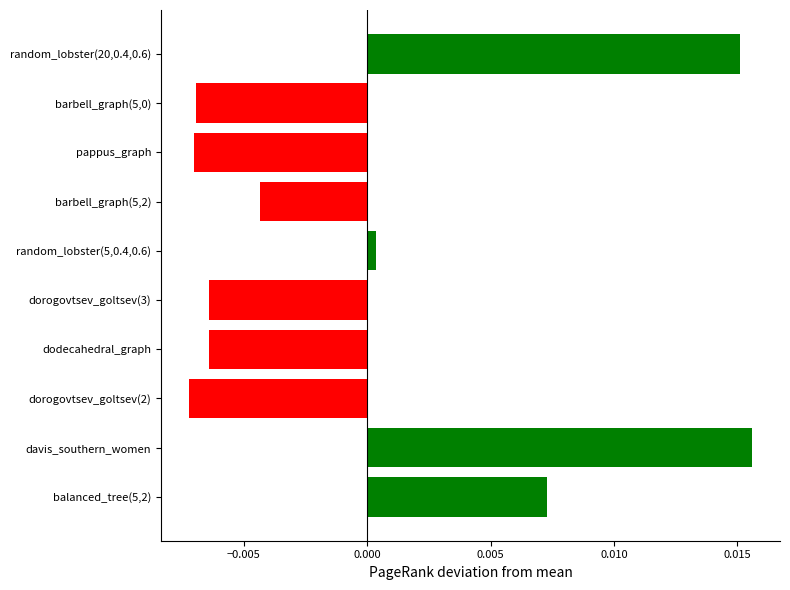

Where is the data nearest to the value 0?

random_lobster(5,0.4,0.6)